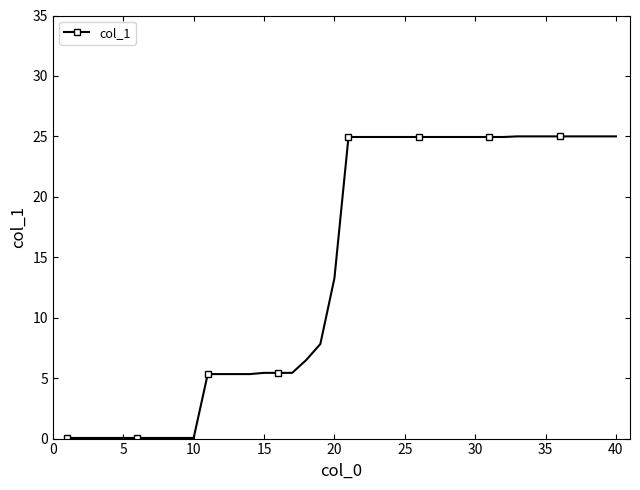

What is the sum of all values?

565.1